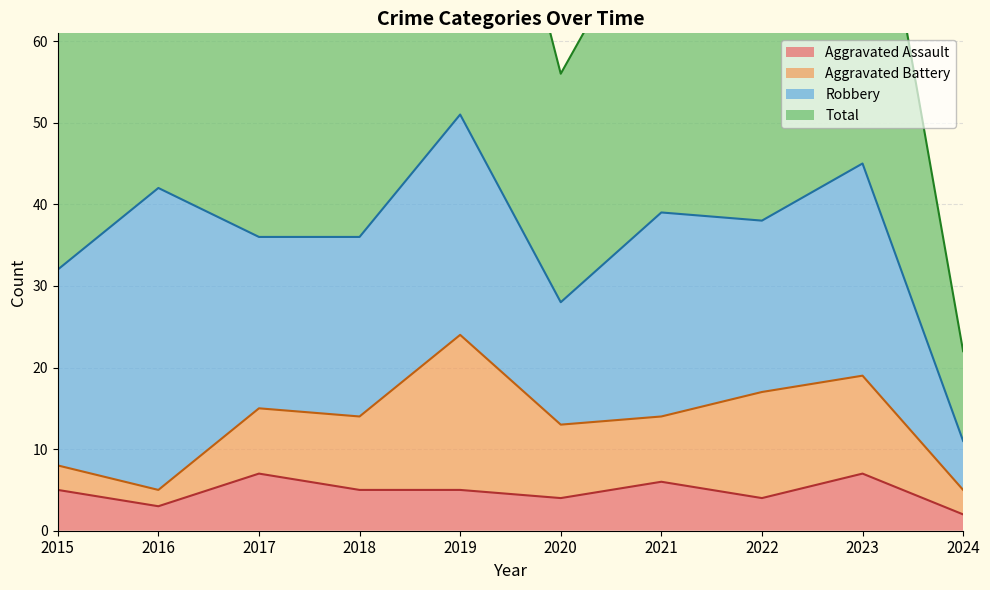

The Aggravated Assault series shows 6 at 2022. True or false?

False